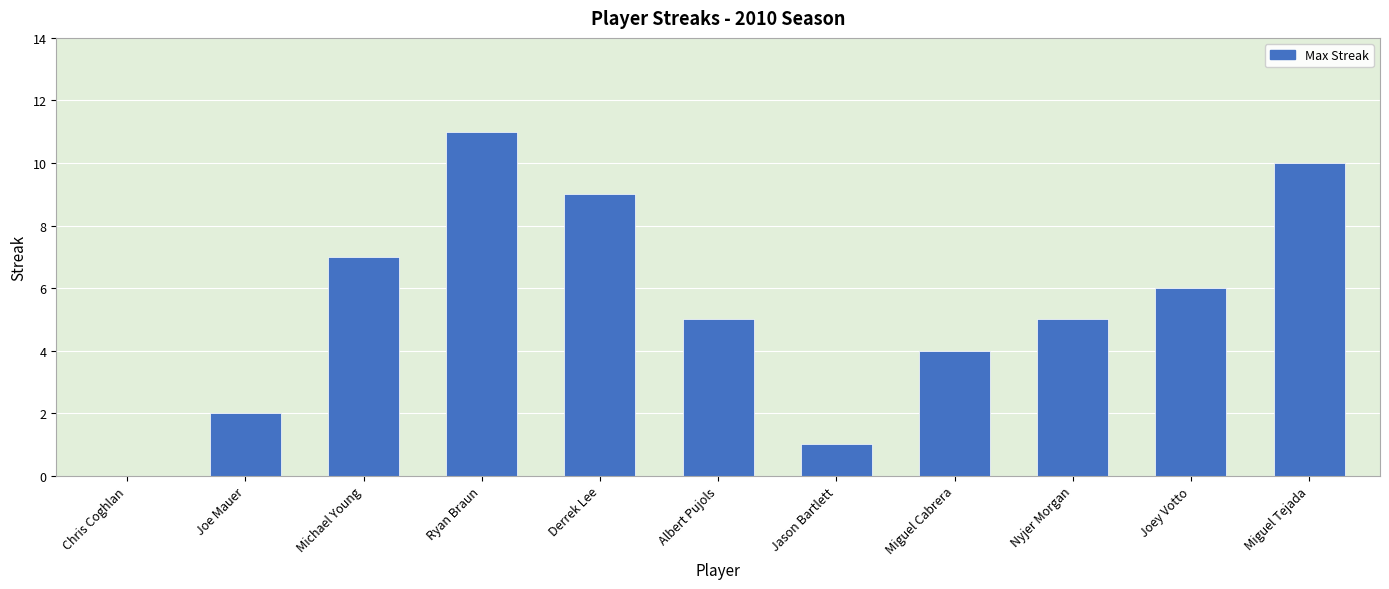

True or false: the data shows 6 at Miguel Tejada.

False